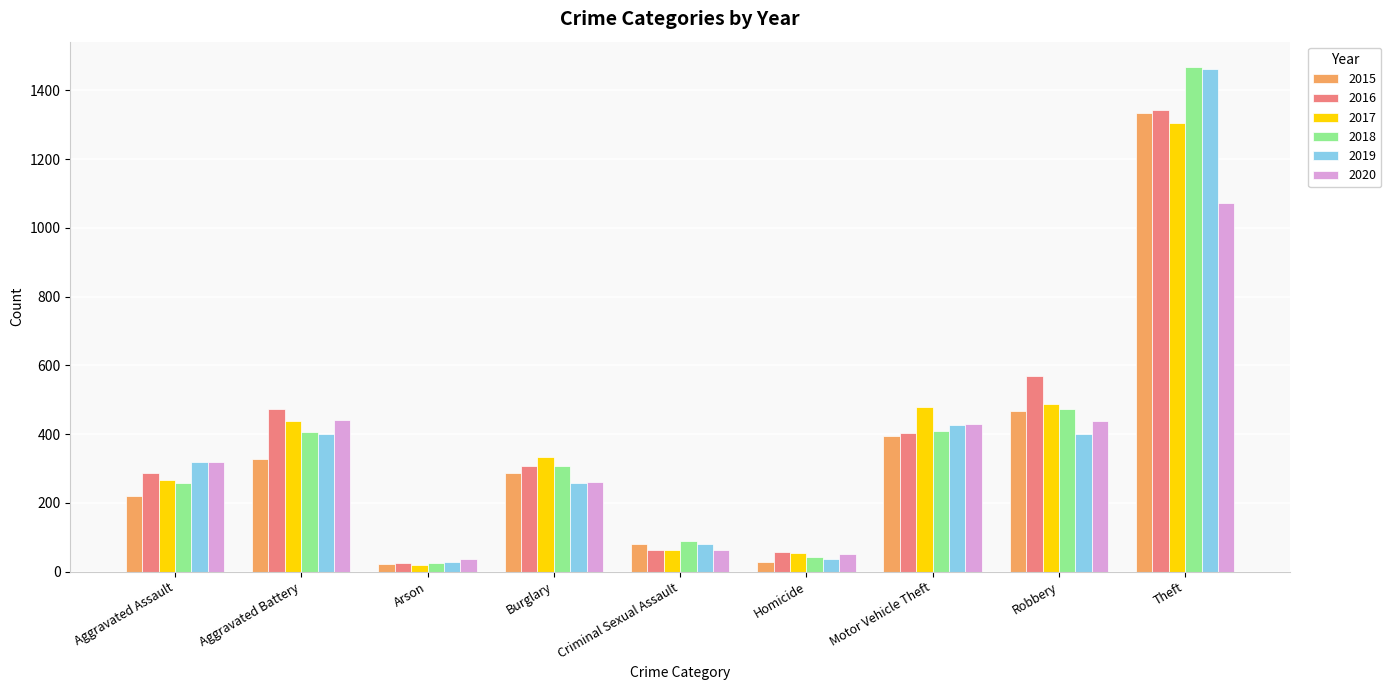

At which category does the chart reach its peak across all series?

Theft